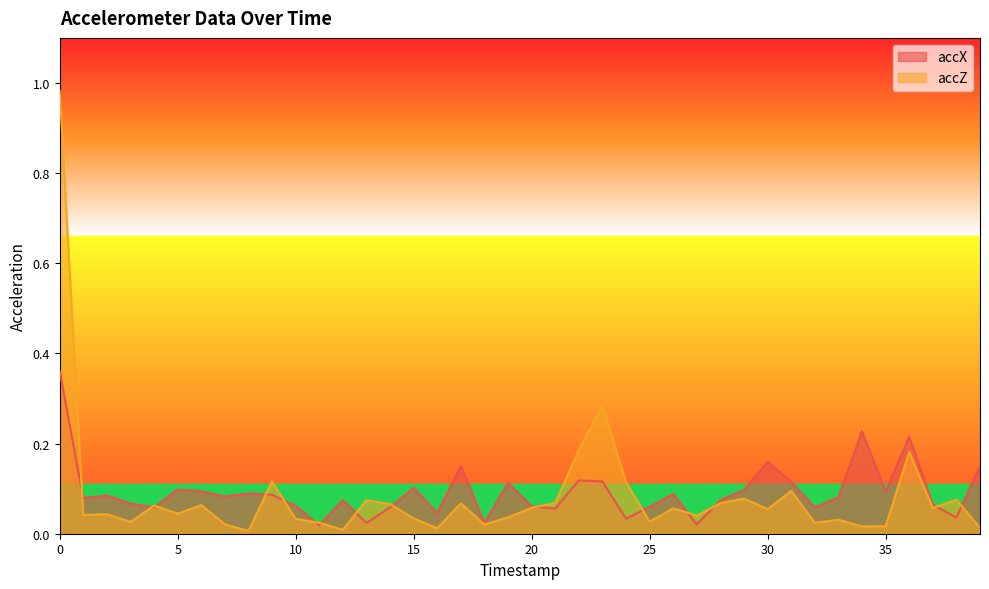

What is the value of the accX point at the 9th from the left?

0.1